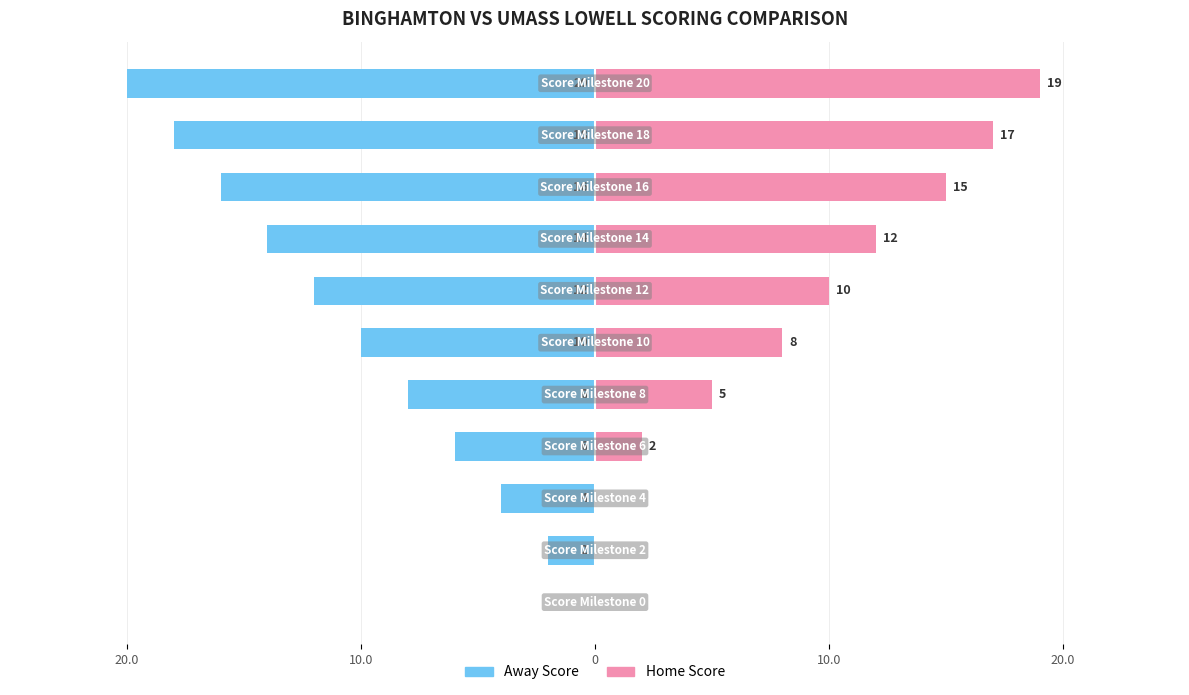

What is the difference between the maximum and second lowest values in the Home Score series?

19